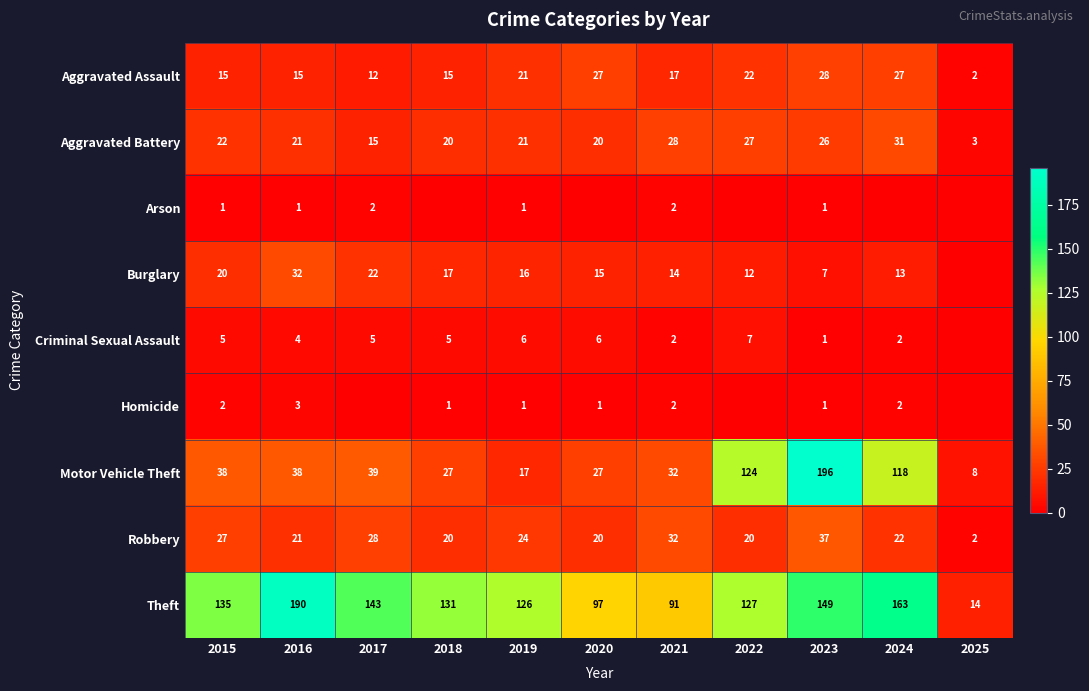

What is the average value of the Aggravated Assault series?

18